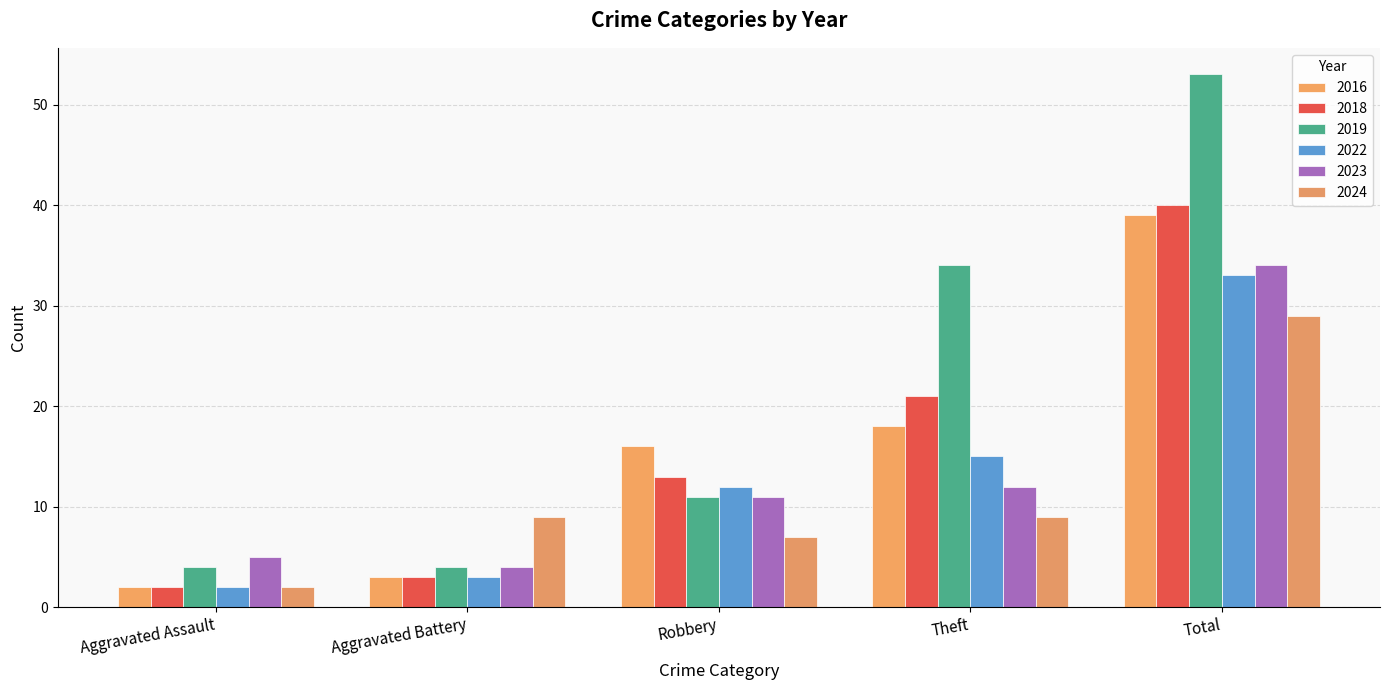

Rank the categories by 2024 value from lowest to highest.

Aggravated Assault, Robbery, Aggravated Battery, Theft, Total